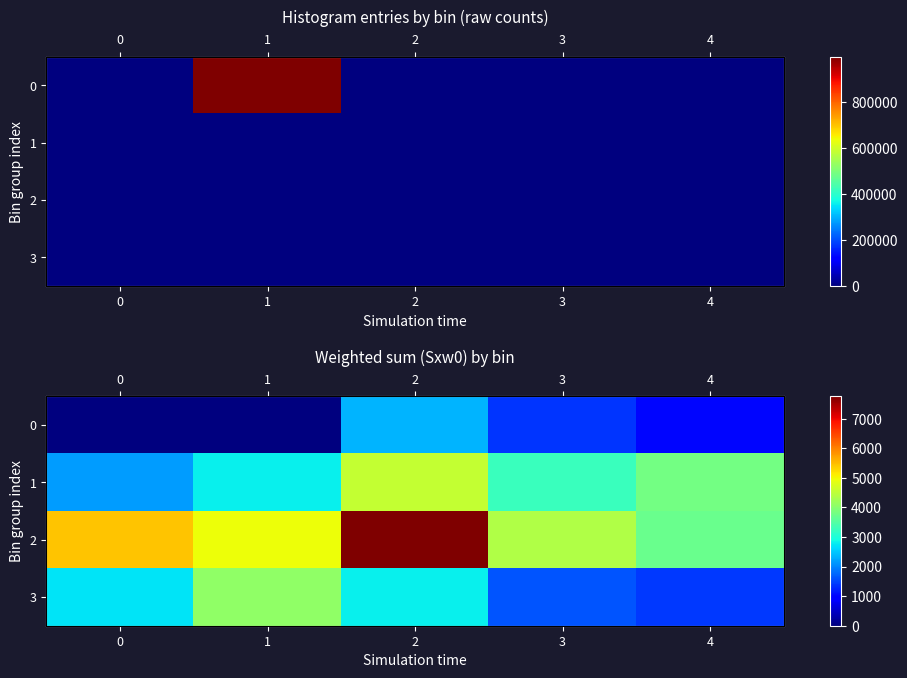

What is the difference between the second highest and minimum values in the 2 series?

1701